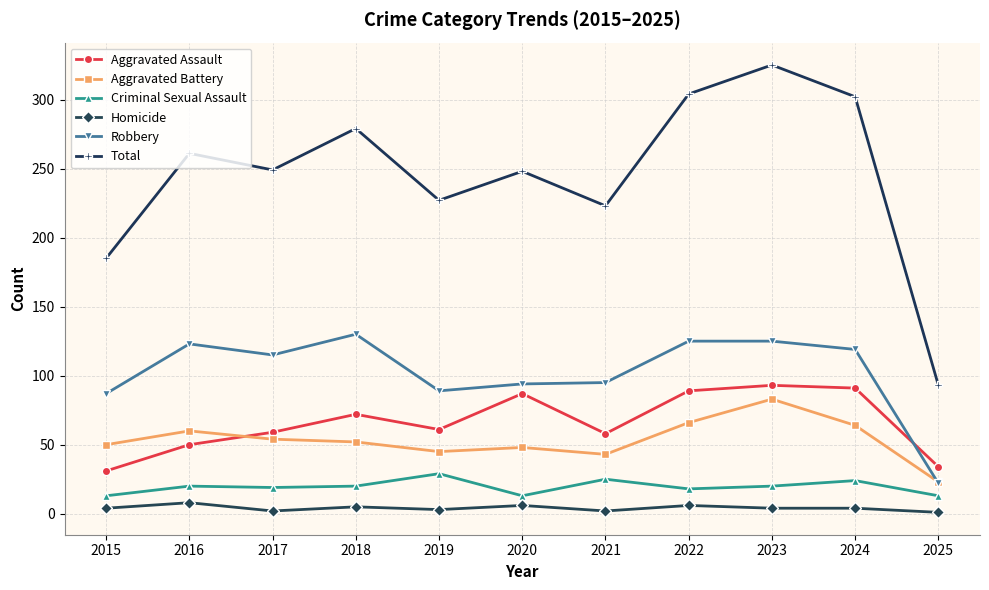

The Robbery series shows 125 at 2022. True or false?

True